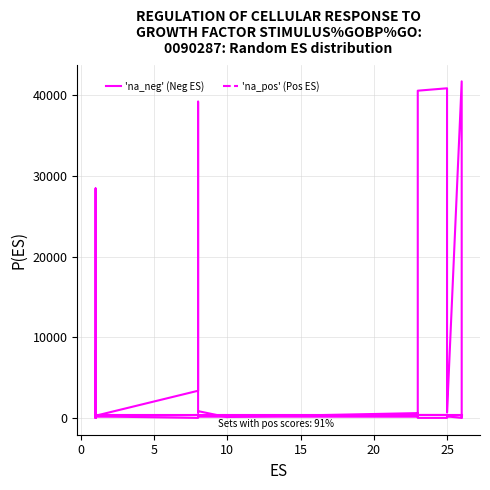

True or false: Upper_Limit and Timing_End_WYDay cross at least once.

True